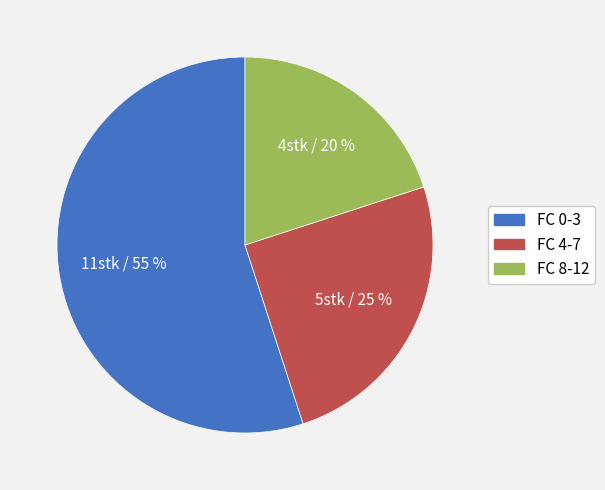

Is there a majority slice in this chart?

Yes